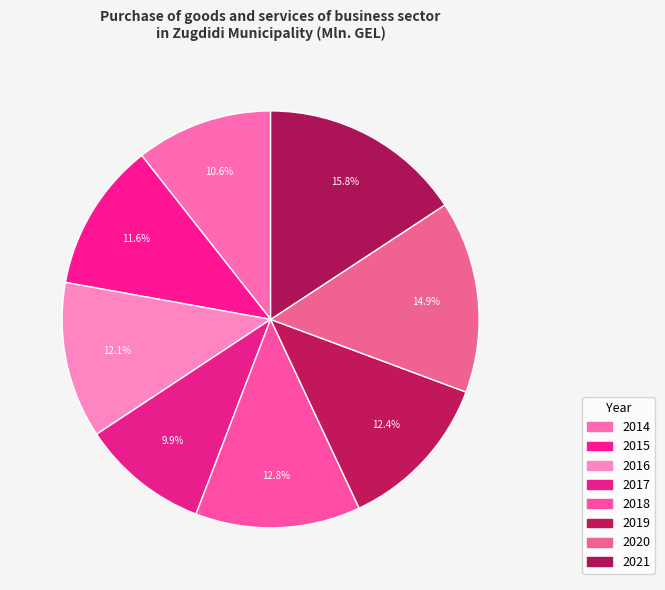

Count the number of slices in the pie.

8